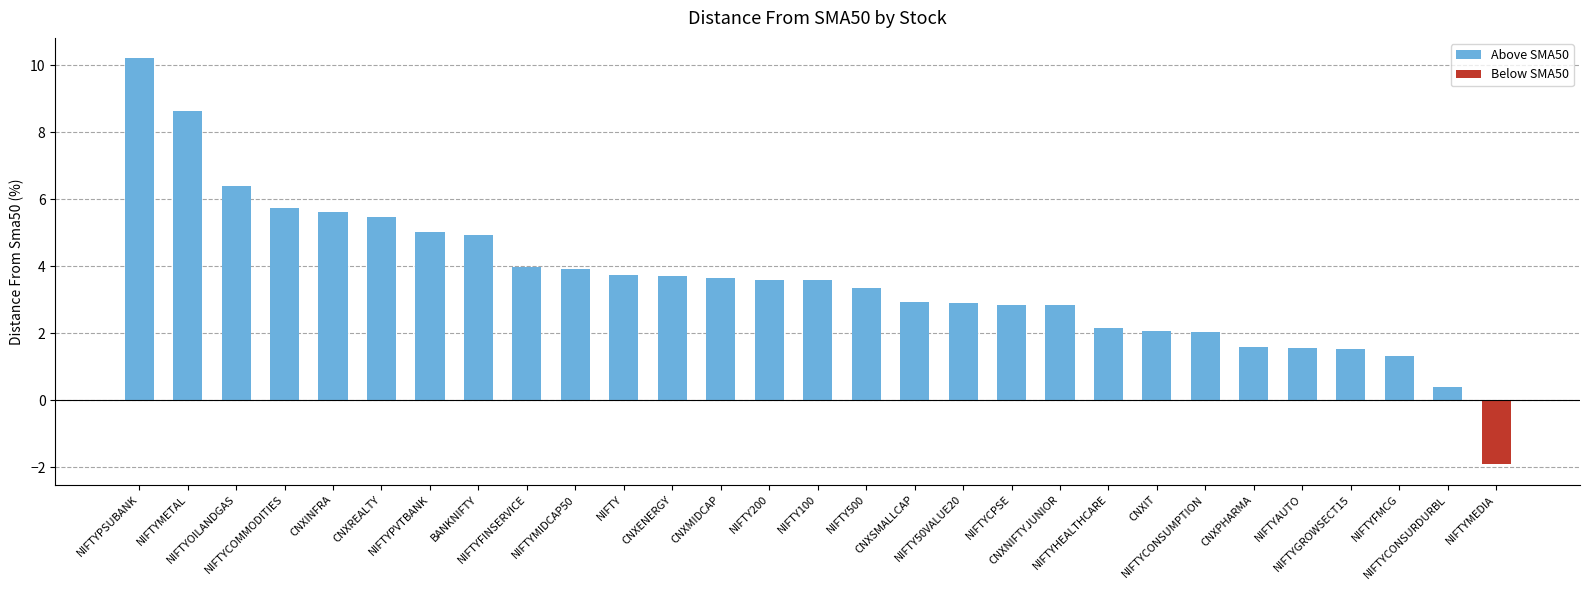

What is the difference between the maximum and second lowest values?

9.8